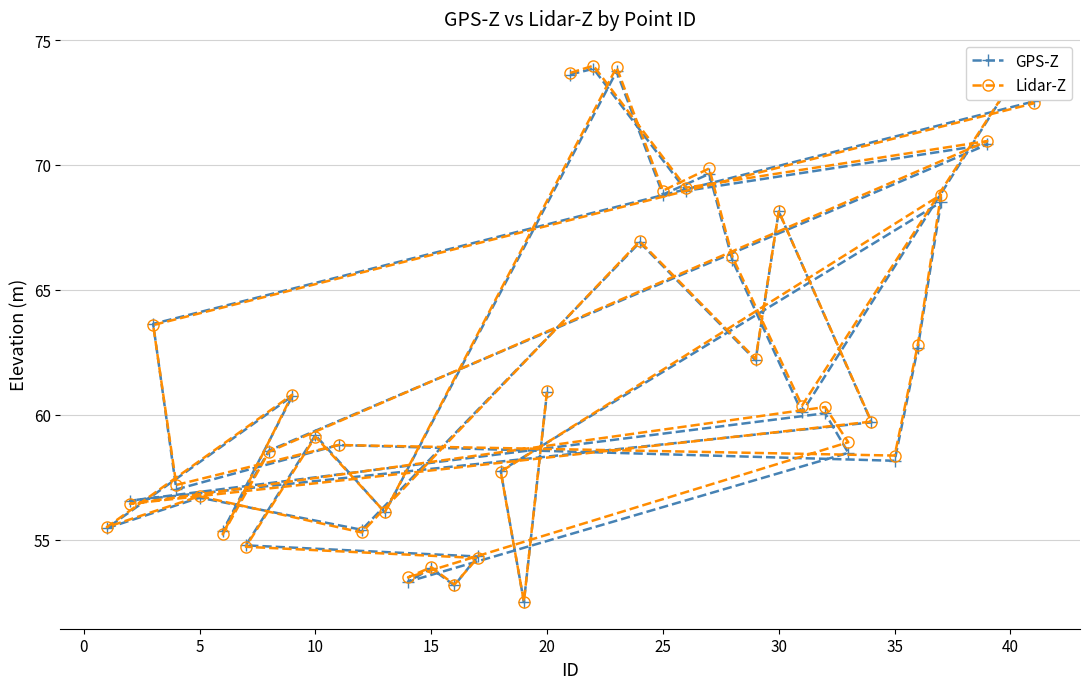

The value of GPS-Z at 24 is 17.6. True or false?

False